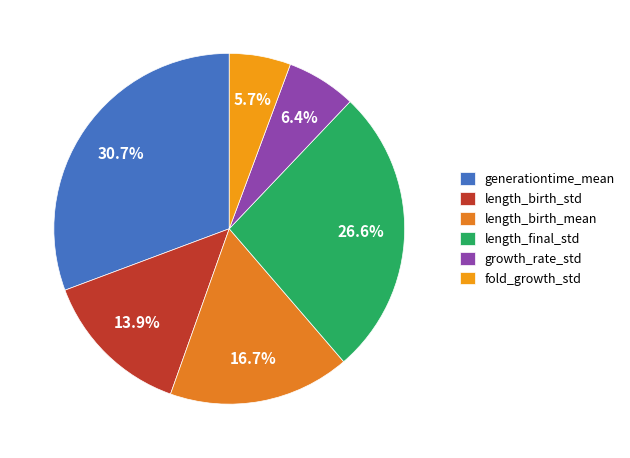

How many segments does this pie chart have?

6